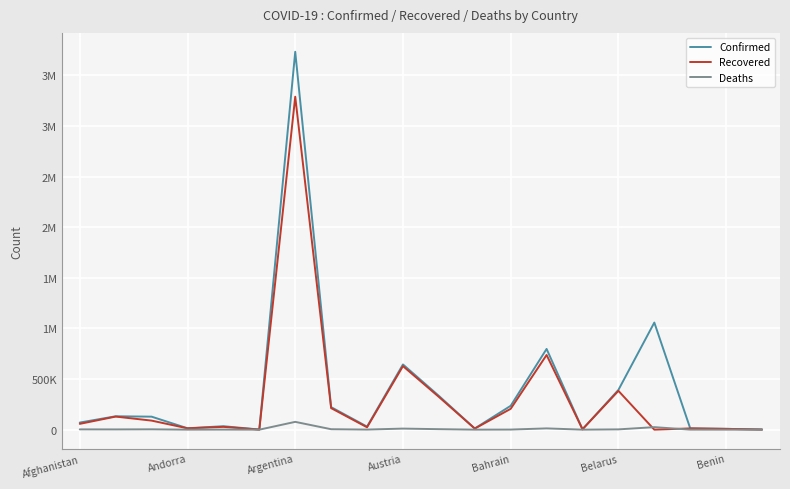

True or false: Confirmed and Deaths cross at least once.

False